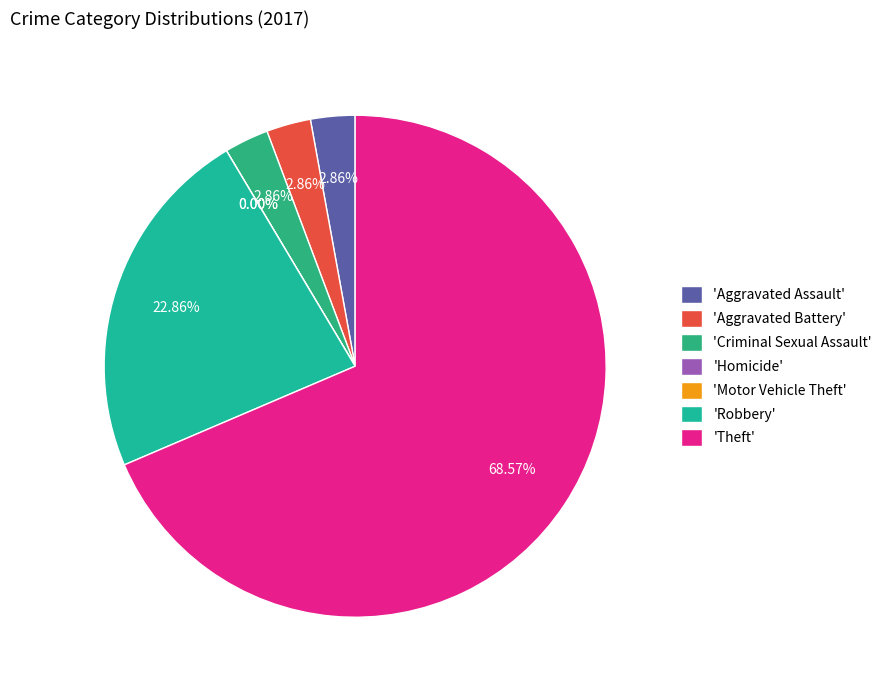

Rank the categories by value from highest to lowest.

Theft, Robbery, Aggravated Assault, Aggravated Battery, Criminal Sexual Assault, Homicide, Motor Vehicle Theft